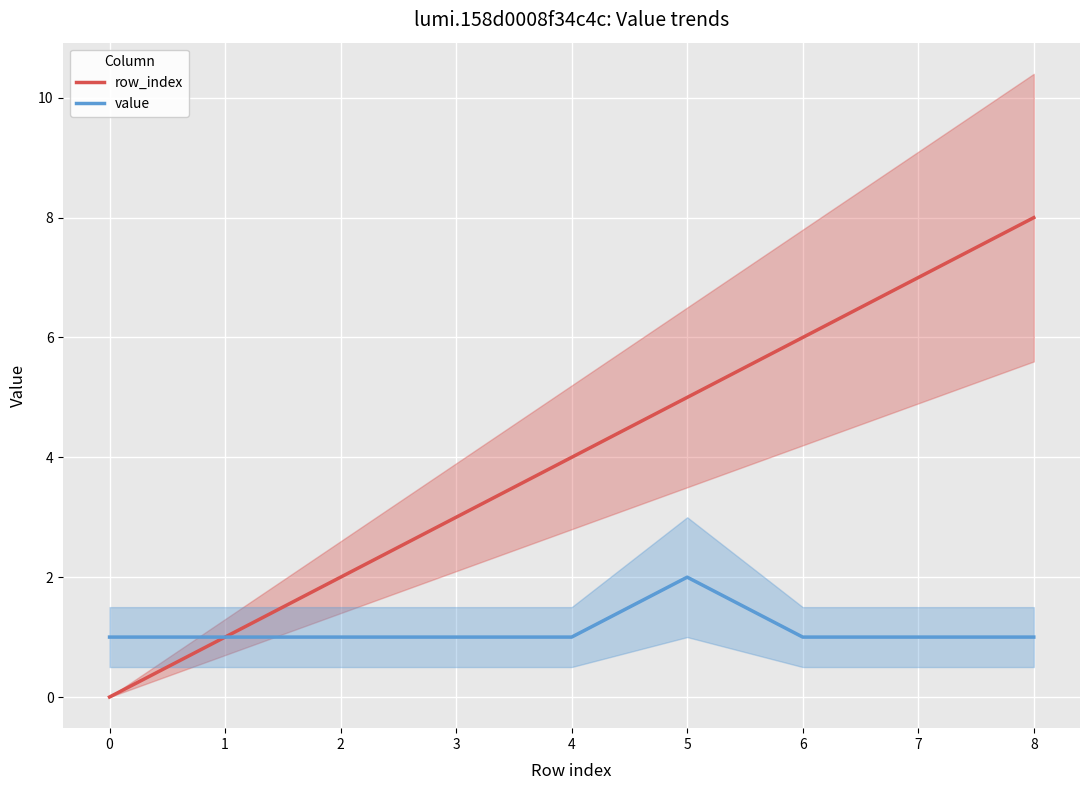

At which category is the sum across all series the highest?

8